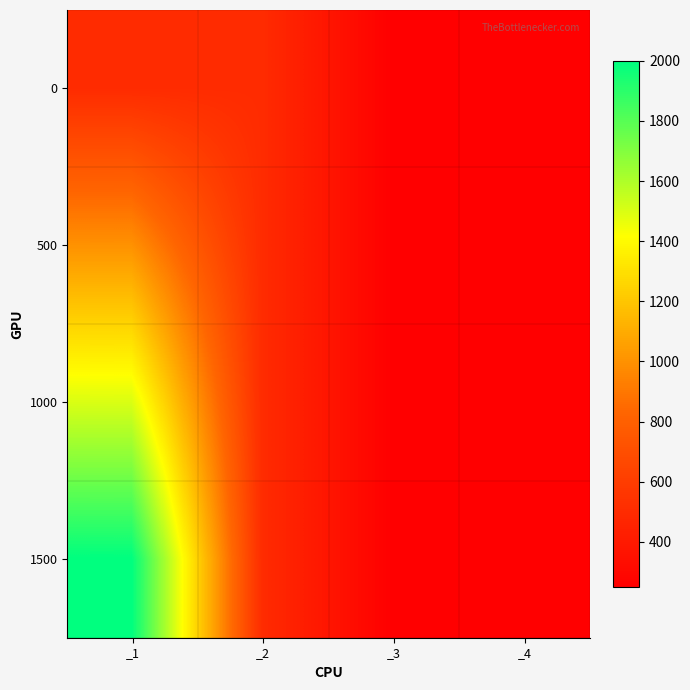

Reading left to right, transcribe all the data shown in this chart.

0: _1=500	_2=500	_3=250	_4=250
500: _1=1000	_2=500	_3=250	_4=250
1000: _1=1500	_2=500	_3=250	_4=250
1500: _1=2000	_2=500	_3=250	_4=250